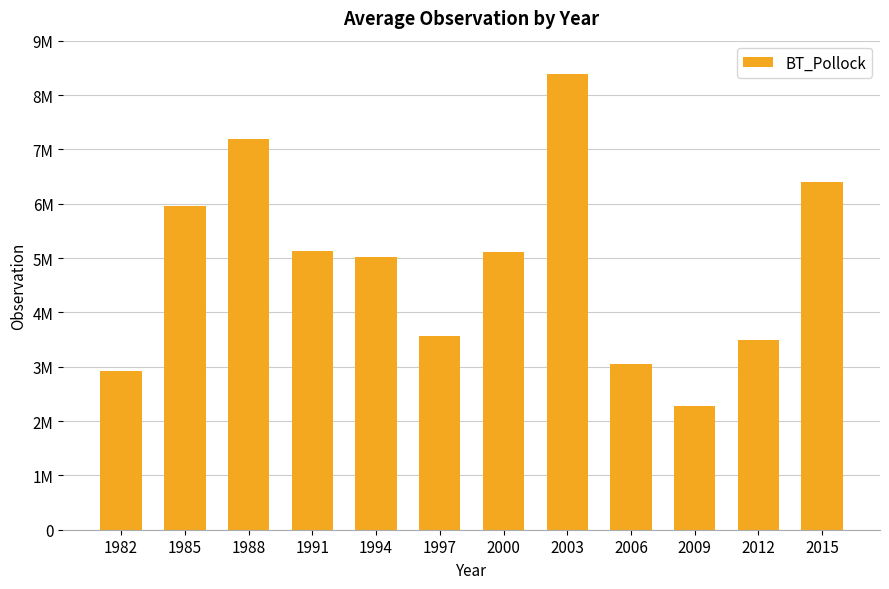

What is the greatest value displayed?

8392260.8